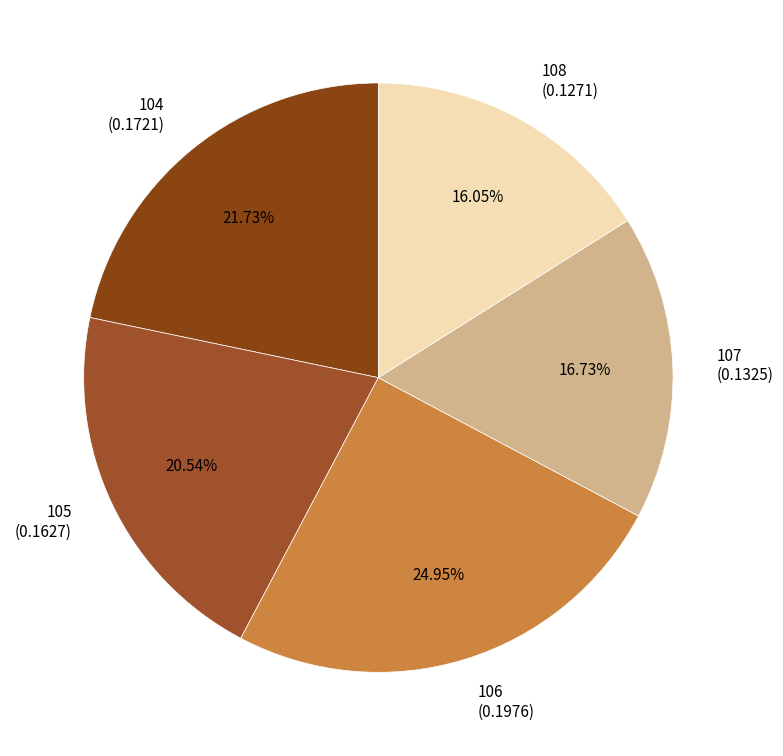

What is the largest slice in the pie chart?

106